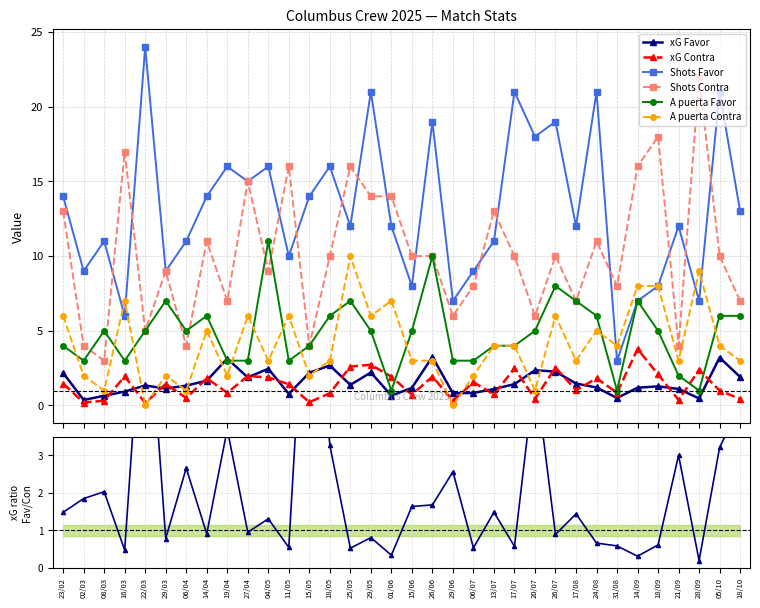

What is the difference between the highest and lowest values at 17/08?

11.0